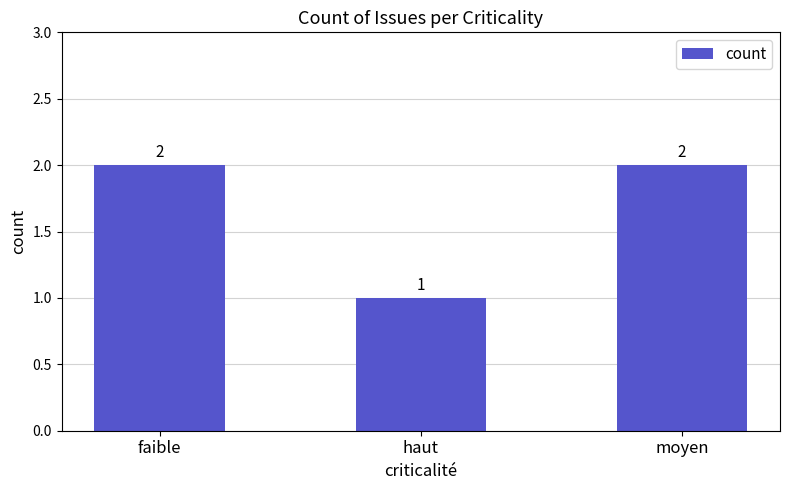

Which has a higher value, haut or faible?

faible